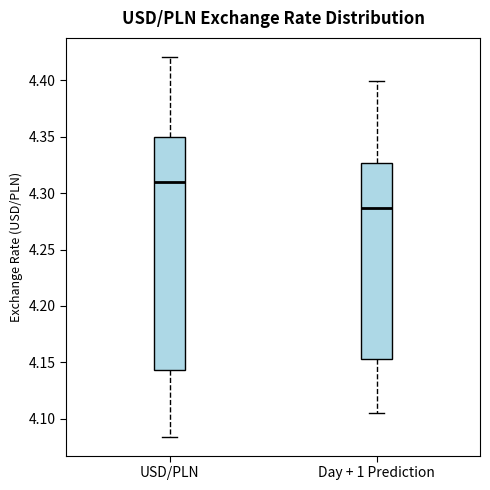

Reading left to right, transcribe this box plot: for each box, give where its median line is, the range the box spans, and where its two whiskers end, as read against the y-axis. The values are not printed on the chart, so give them approximately, as read against the axis.

USD/PLN: median 4.310, box 4.145 to 4.350, whiskers 4.085 to 4.420
Day + 1 Prediction: median 4.285, box 4.155 to 4.325, whiskers 4.105 to 4.400